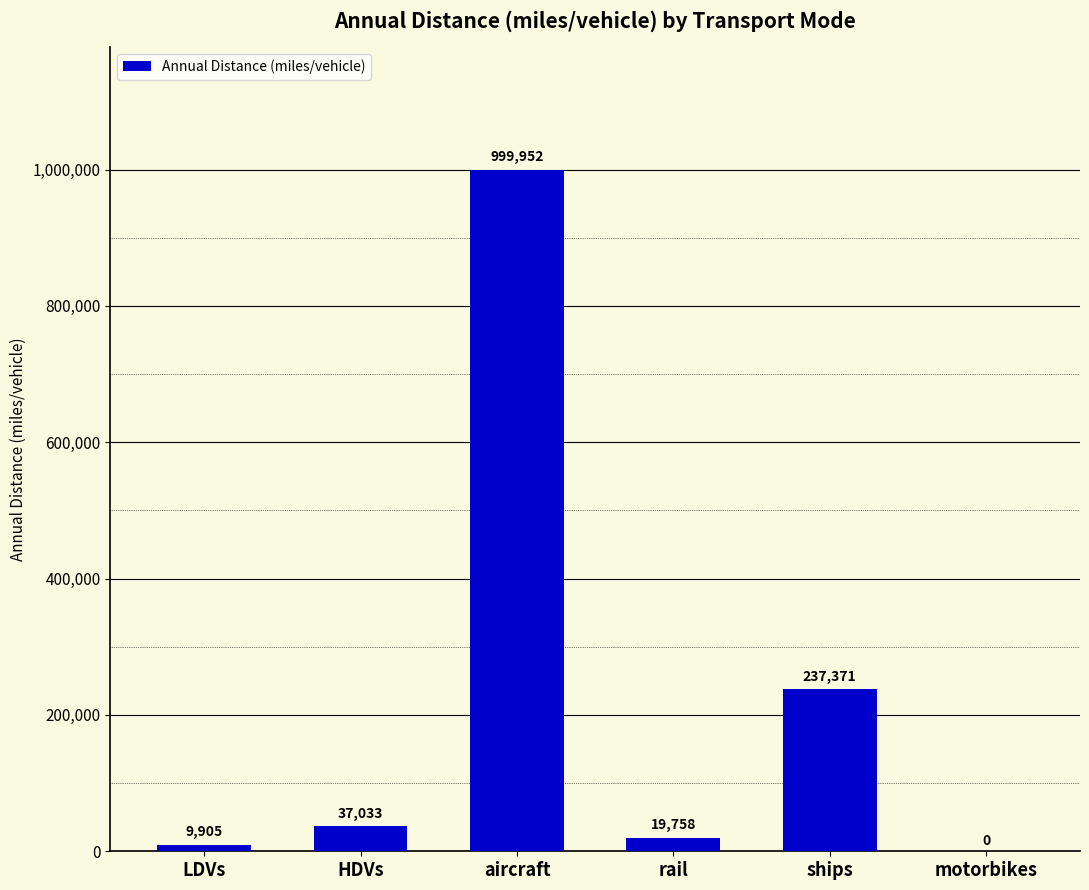

At which label is the value closest to 499975?

ships